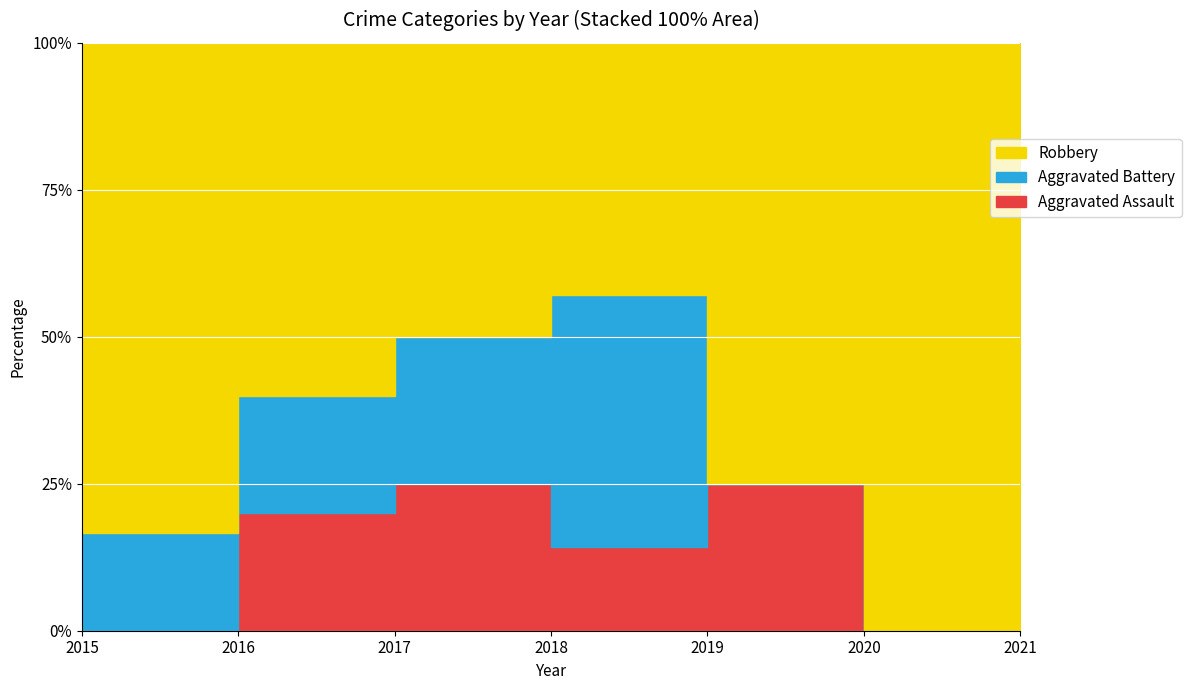

True or false: Aggravated Assault and Robbery cross at least once.

False